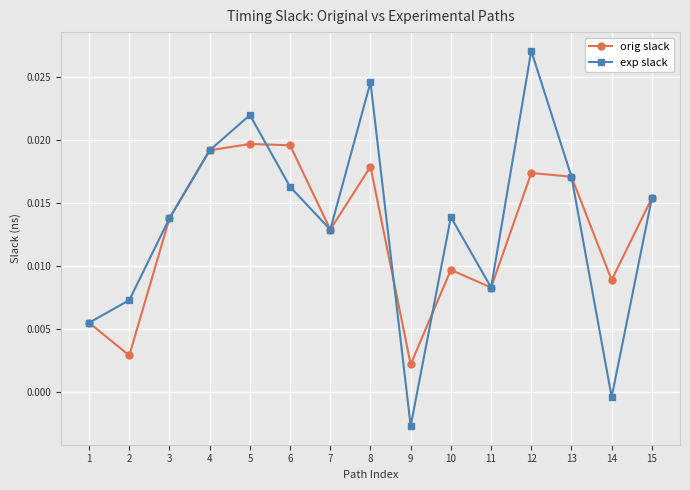

Which category has the highest value across all series?

12